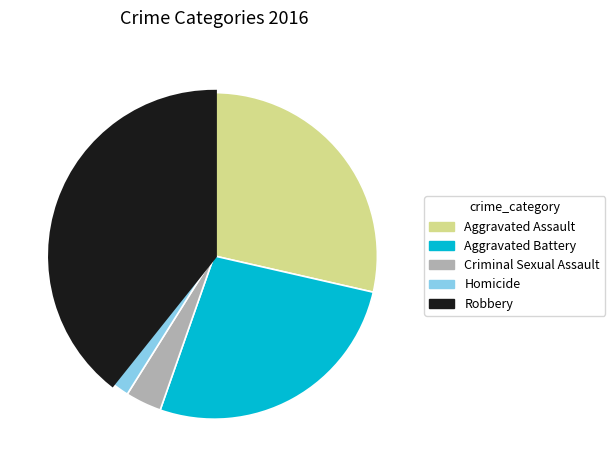

Which slice is the smallest?

Homicide